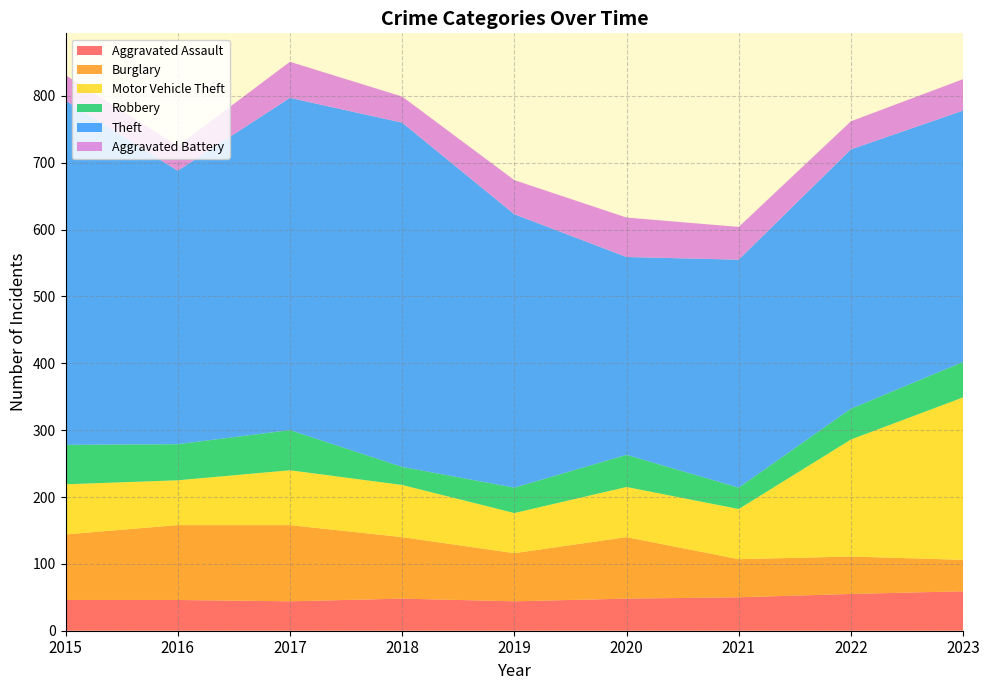

Reading left to right, transcribe all the data shown in this chart.

Aggravated Assault: 2015=46	2016=46	2017=44	2018=48	2019=44	2020=48	2021=50	2022=55	2023=59
Burglary: 2015=98	2016=112	2017=114	2018=92	2019=72	2020=92	2021=57	2022=56	2023=47
Motor Vehicle Theft: 2015=75	2016=67	2017=82	2018=78	2019=60	2020=75	2021=75	2022=175	2023=243
Robbery: 2015=59	2016=54	2017=60	2018=27	2019=38	2020=48	2021=32	2022=46	2023=53
Theft: 2015=515	2016=409	2017=497	2018=515	2019=409	2020=296	2021=341	2022=388	2023=376
Aggravated Battery: 2015=38	2016=37	2017=54	2018=39	2019=51	2020=59	2021=49	2022=42	2023=47